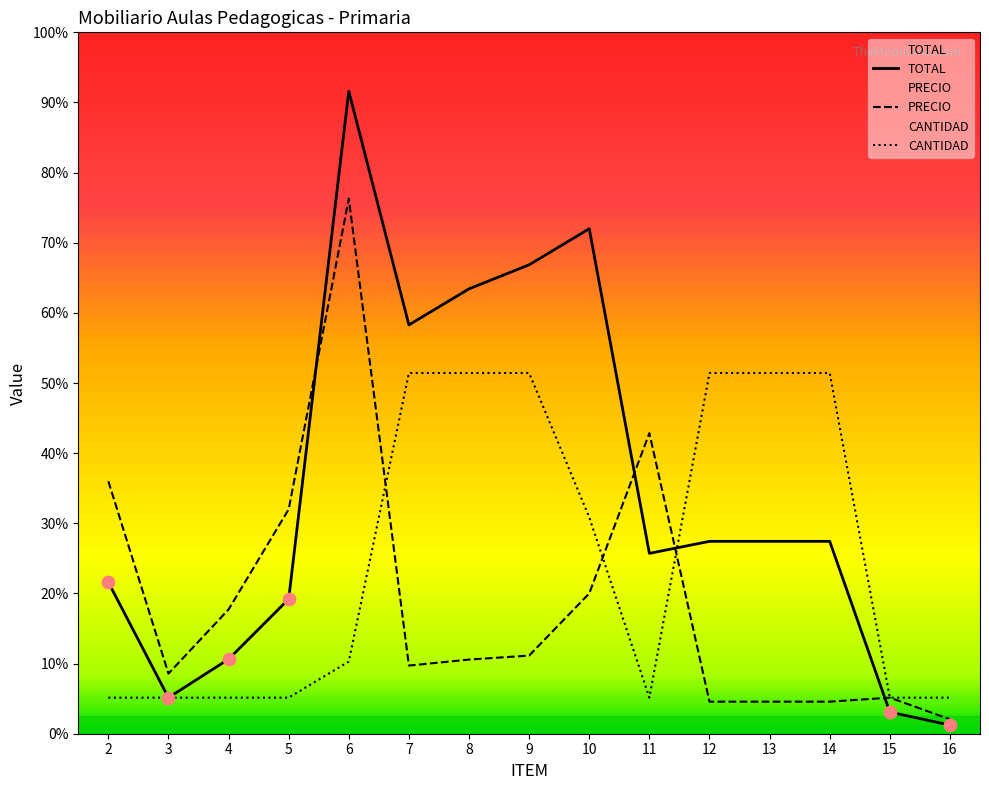

Which series contains the highest Y value?

TOTAL